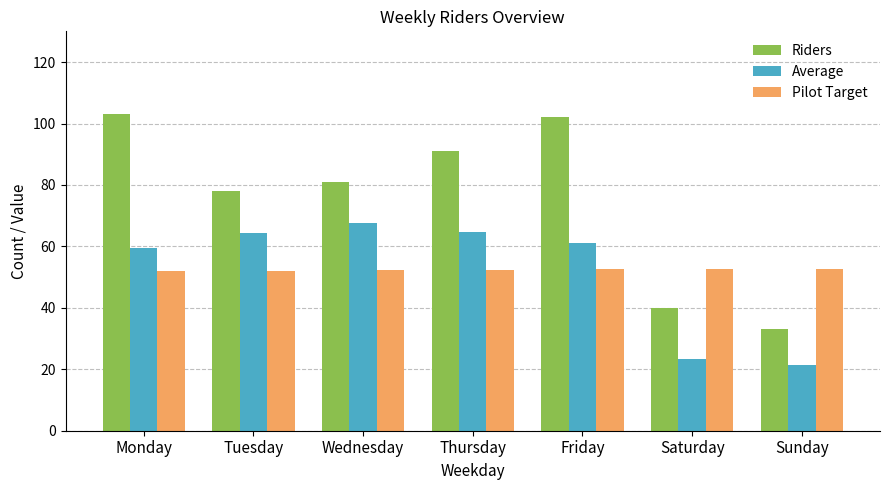

What is the difference between the maximum and minimum values in the Average series?

46.1